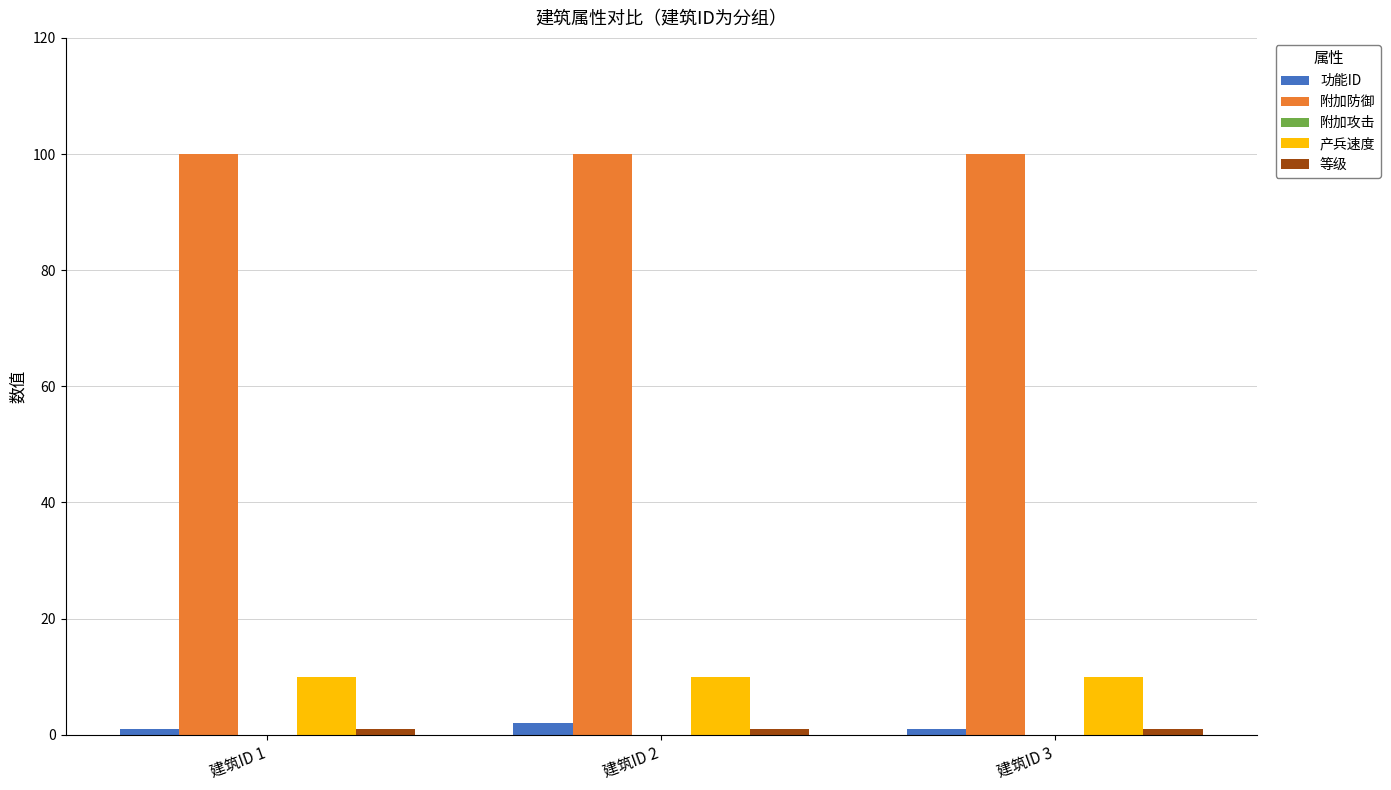

What is the sum of all 附加防御 values?

300